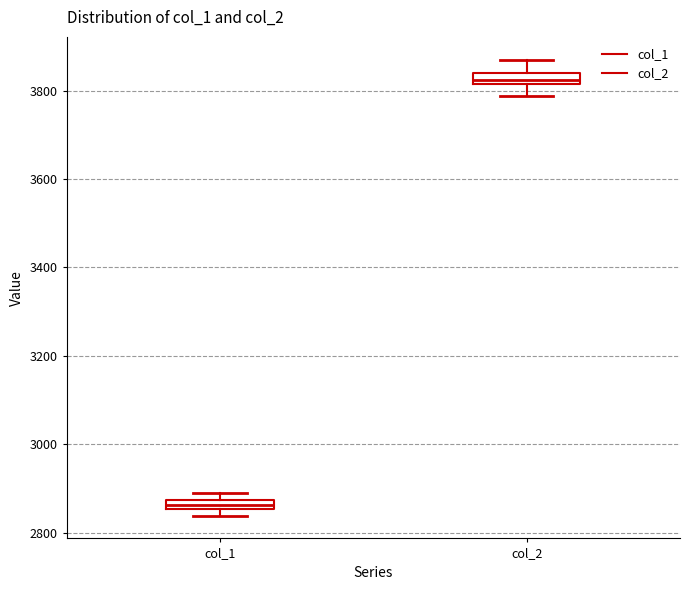

Where does the upper whisker of the box for col_2 end on the y-axis? The values are not printed on the chart, so give them approximately, as read against the axis.

3860